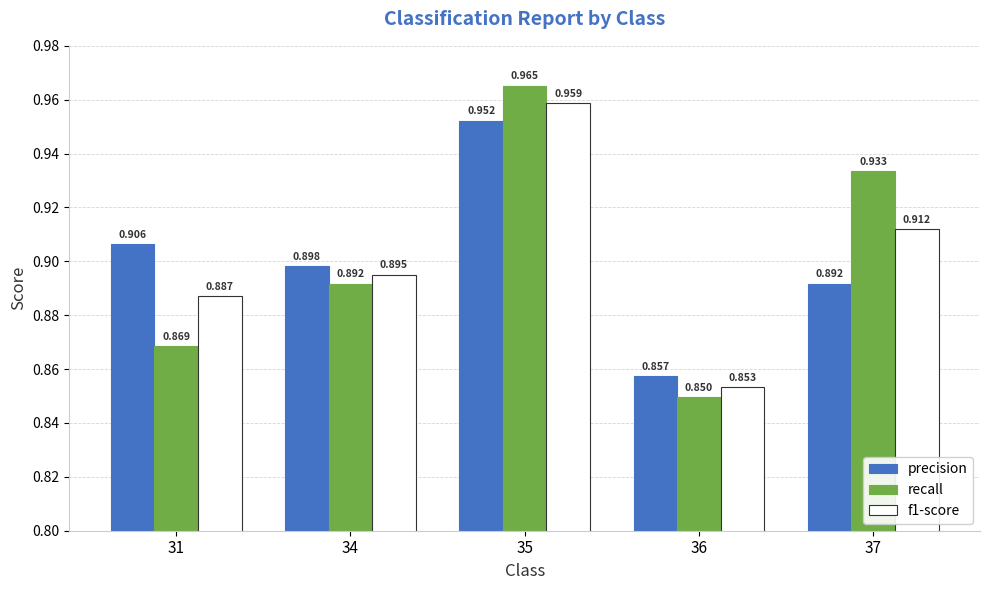

Which series has the largest total across all categories?

recall